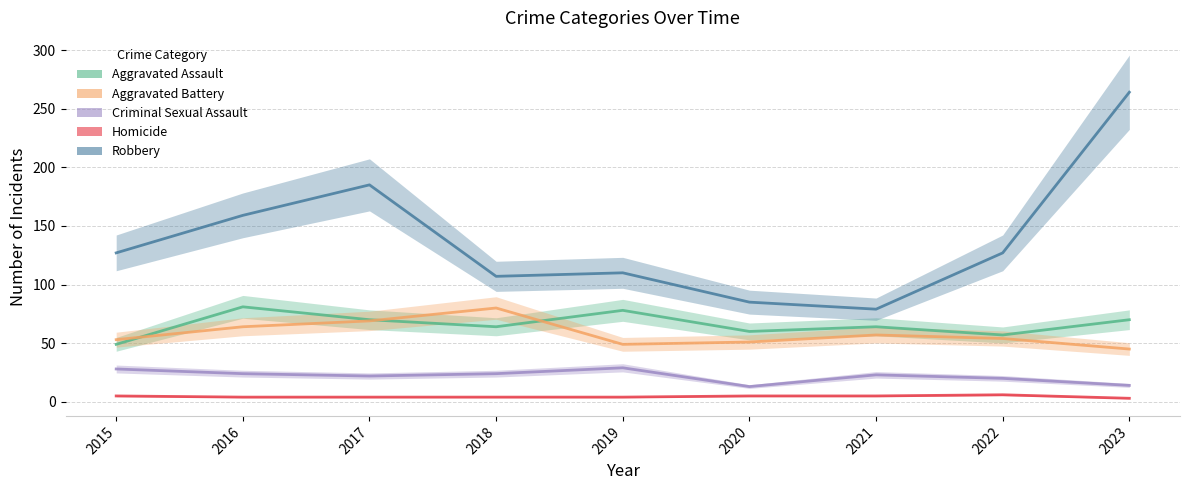

Which series changed the most between 2015 and 2020?

Robbery